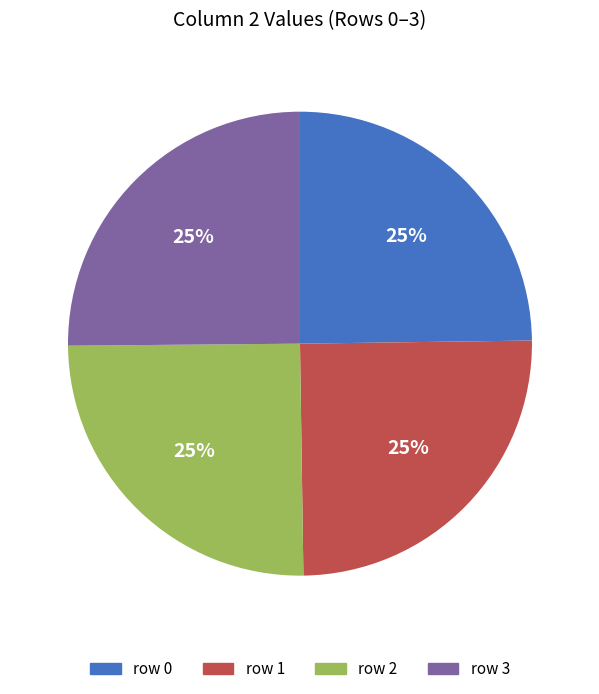

How many slices are in this pie chart?

4